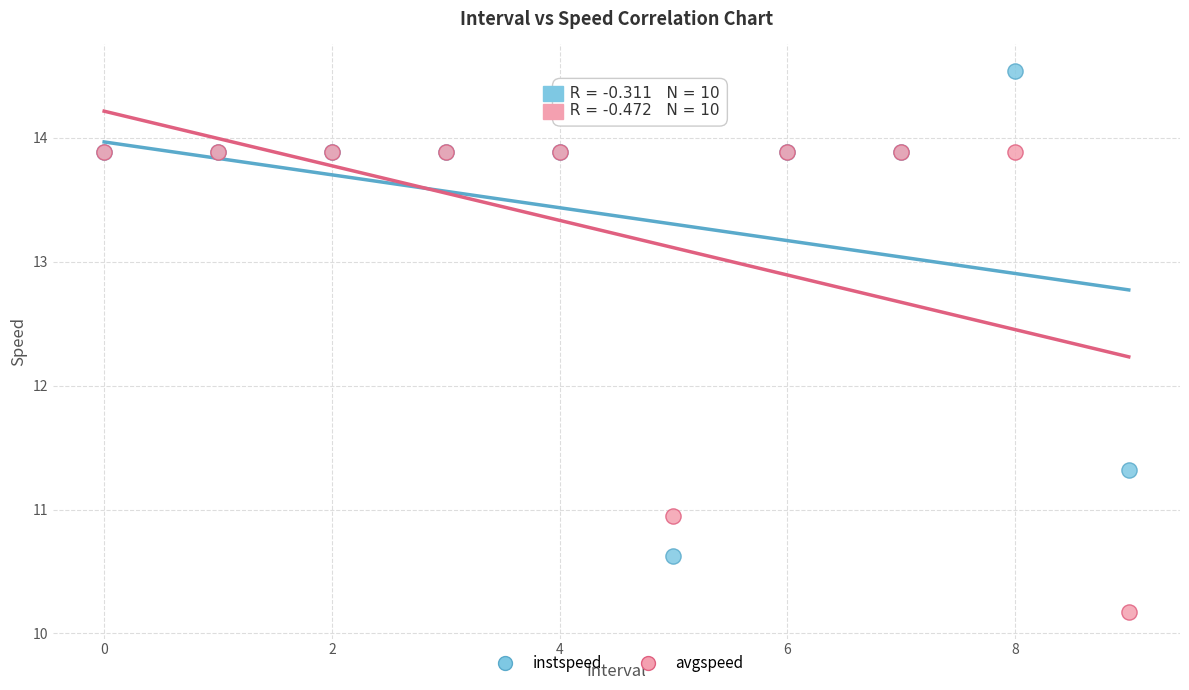

Which series contains the highest Y value?

instspeed